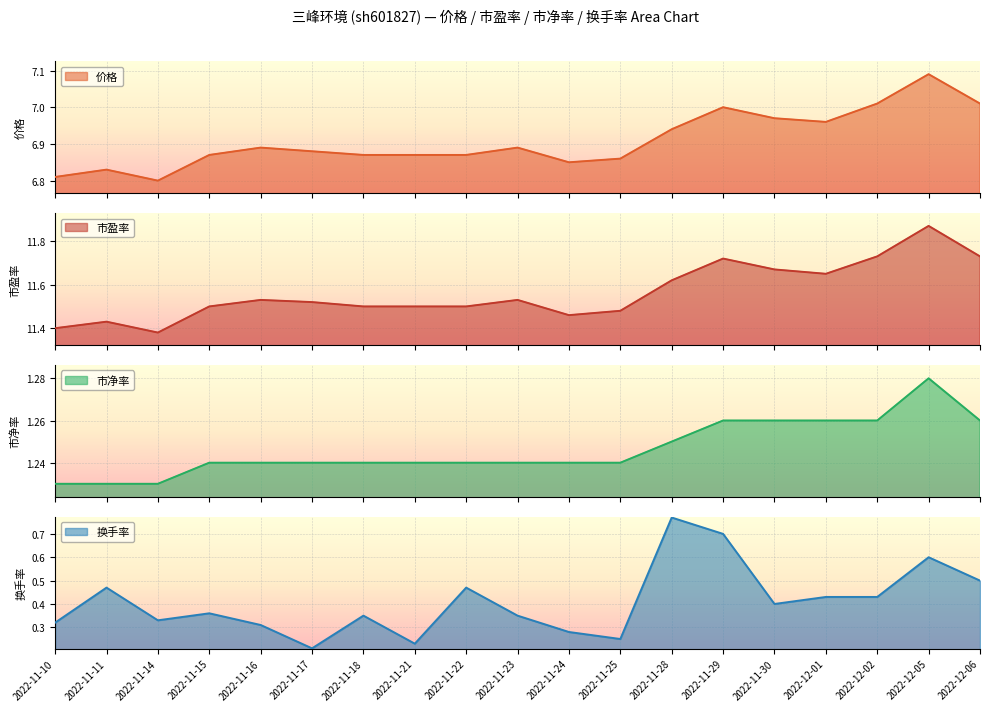

What is the total value across all series at 2022-11-10?

19.8